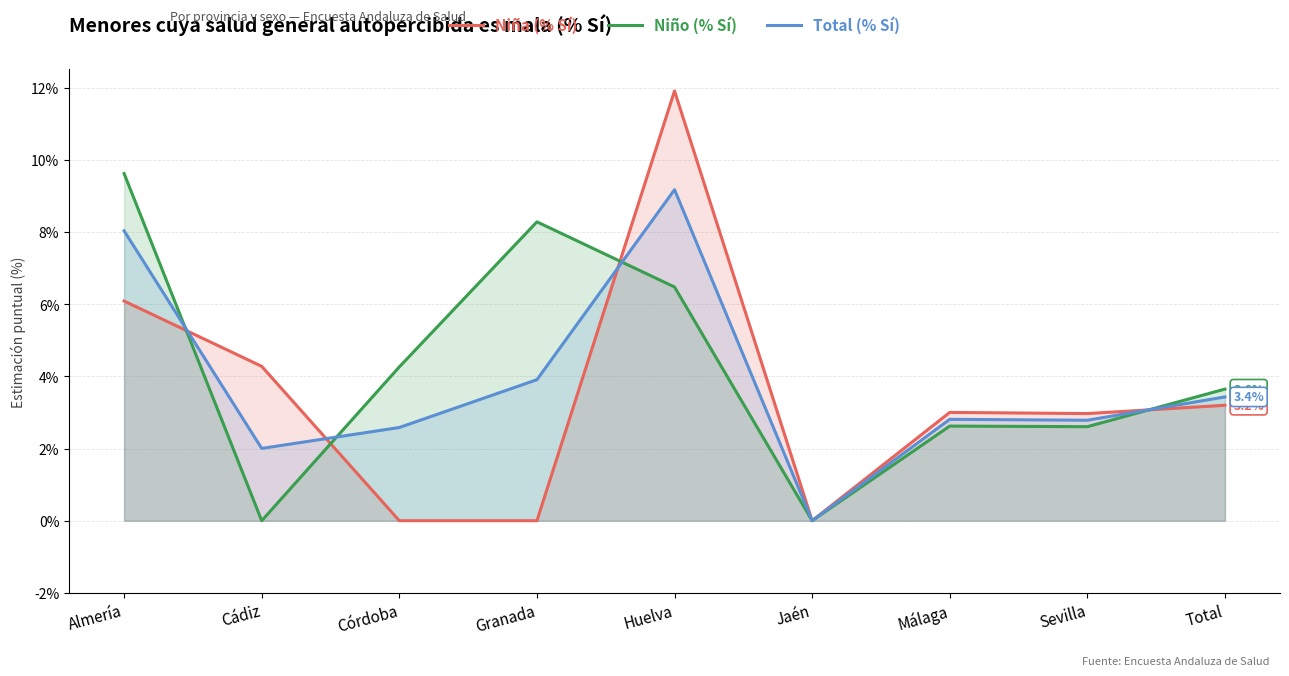

Which has a higher value, Total or Huelva?

Huelva